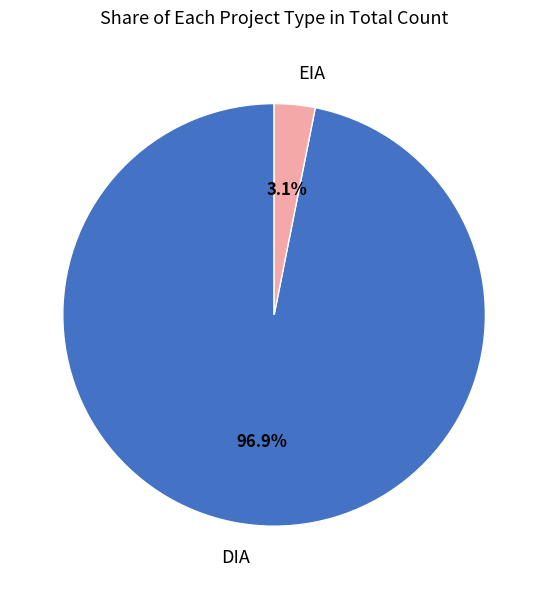

What percentage is the EIA slice, to the nearest percent?

3%